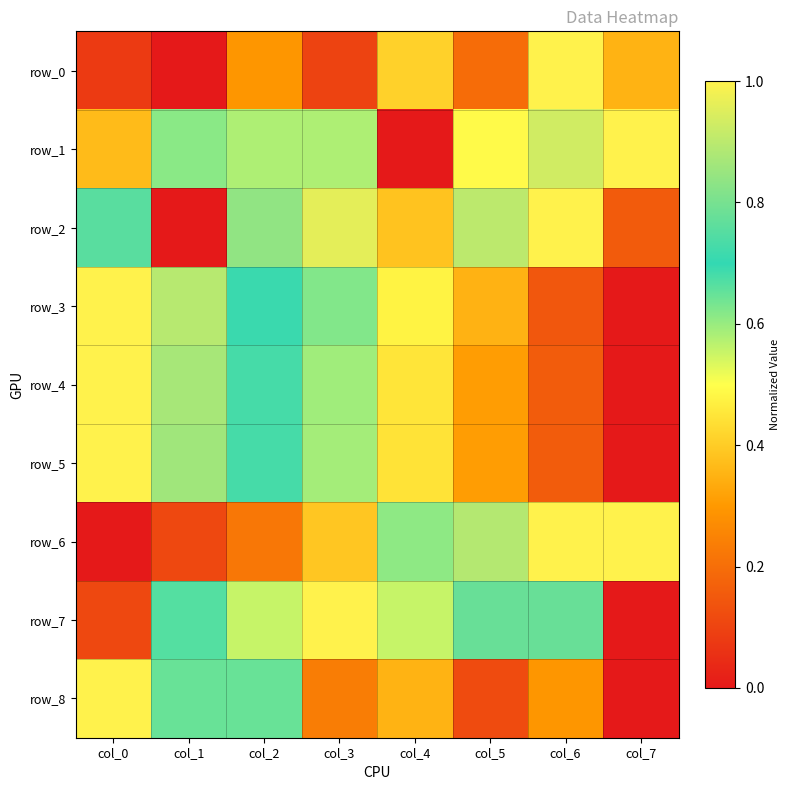

At which category is the sum across all series the highest?

col_6